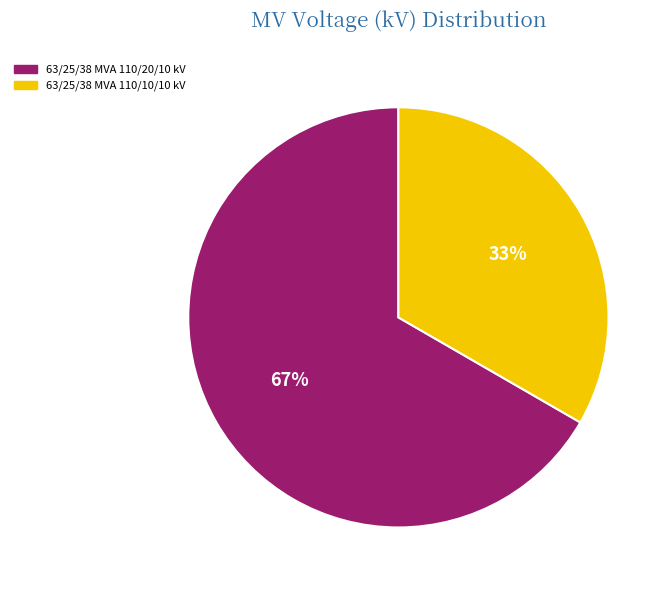

Does 63/25/38 MVA 110/20/10 kV account for over 50% of the chart?

Yes